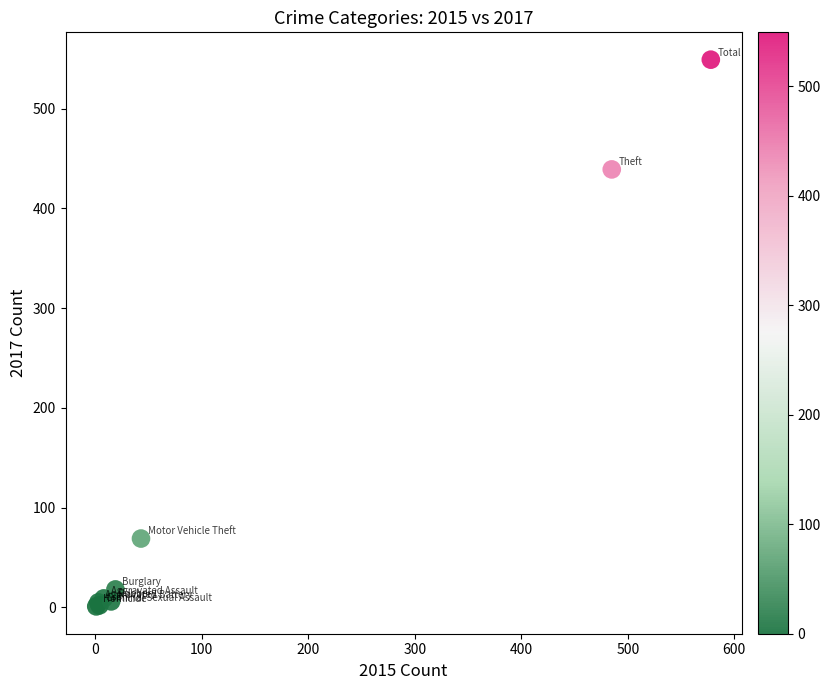

What Y value in the scatter plot is closest to 275?

439